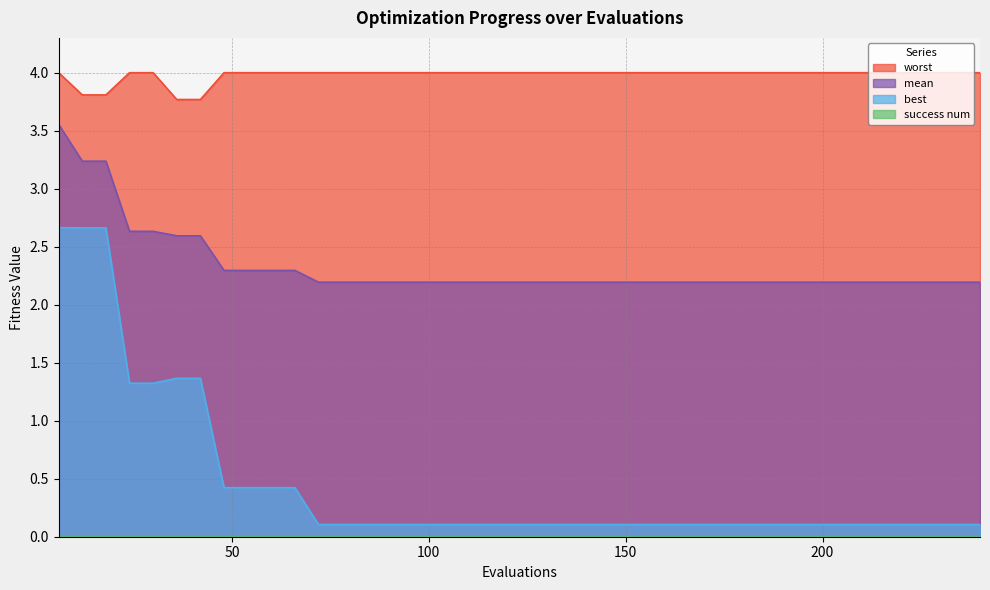

Which series has the largest total across all categories?

worst